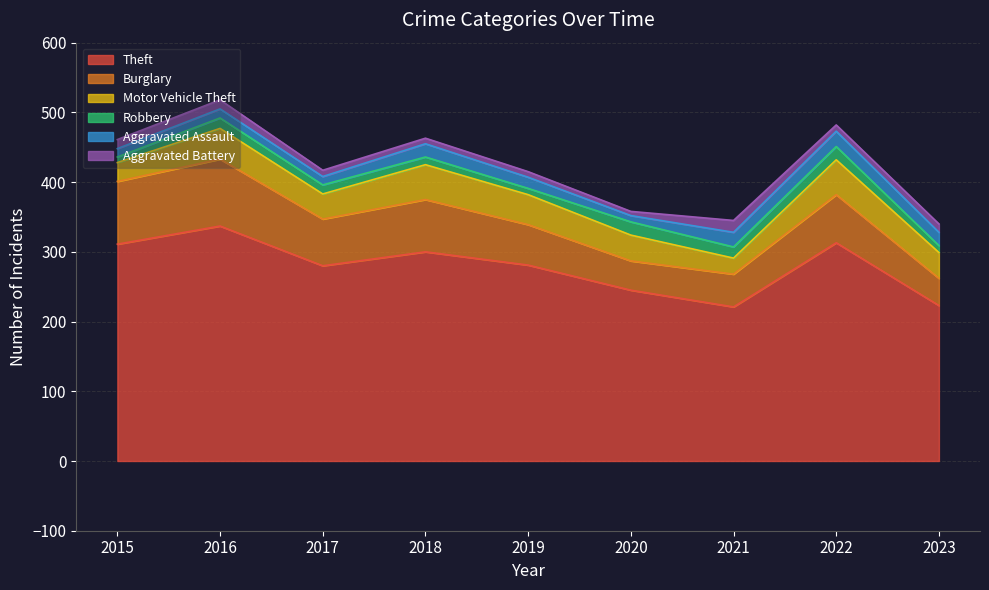

What are all the series names shown in the legend?

Theft, Burglary, Motor Vehicle Theft, Robbery, Aggravated Assault, Aggravated Battery